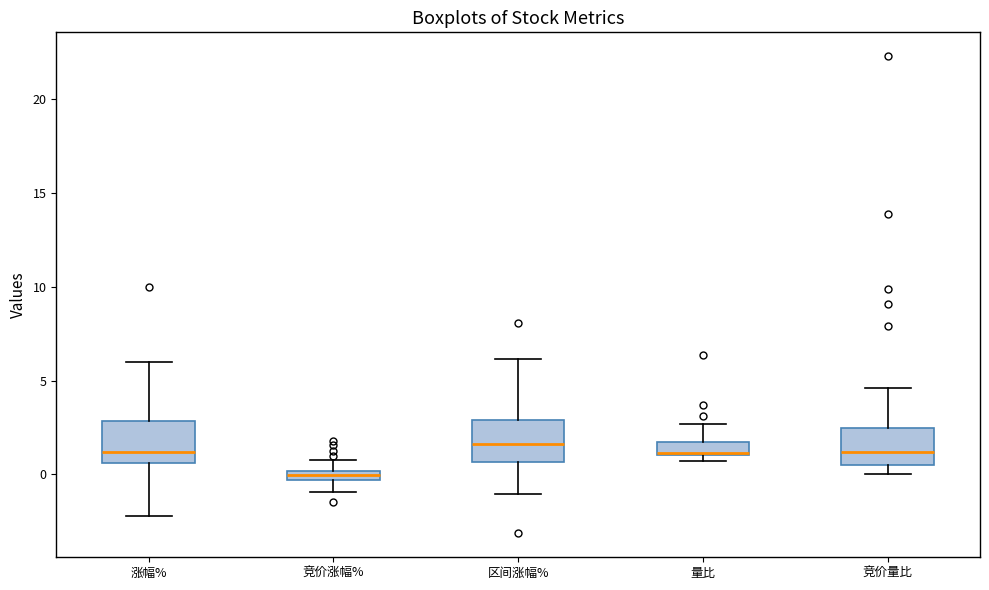

Which box has the lowest median line?

竞价涨幅%